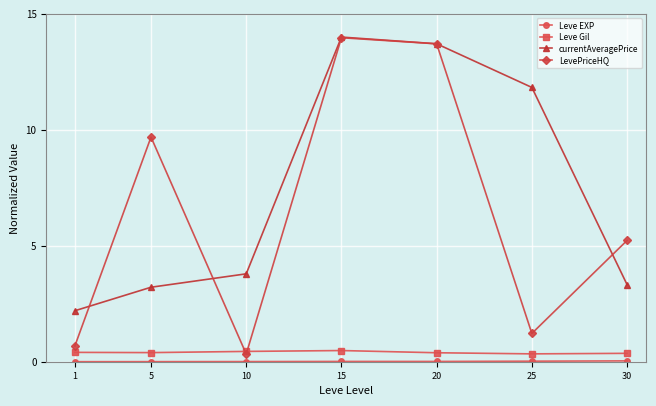

How many data points does each series have?

7